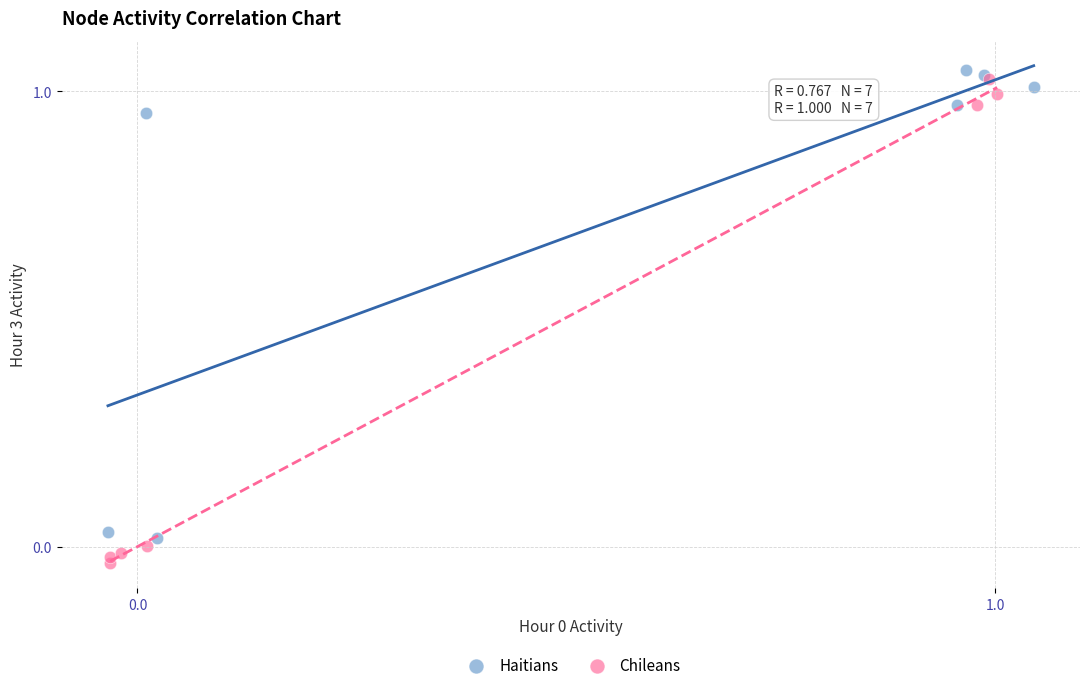

What are all the series names shown in the legend?

Haitians, Chileans